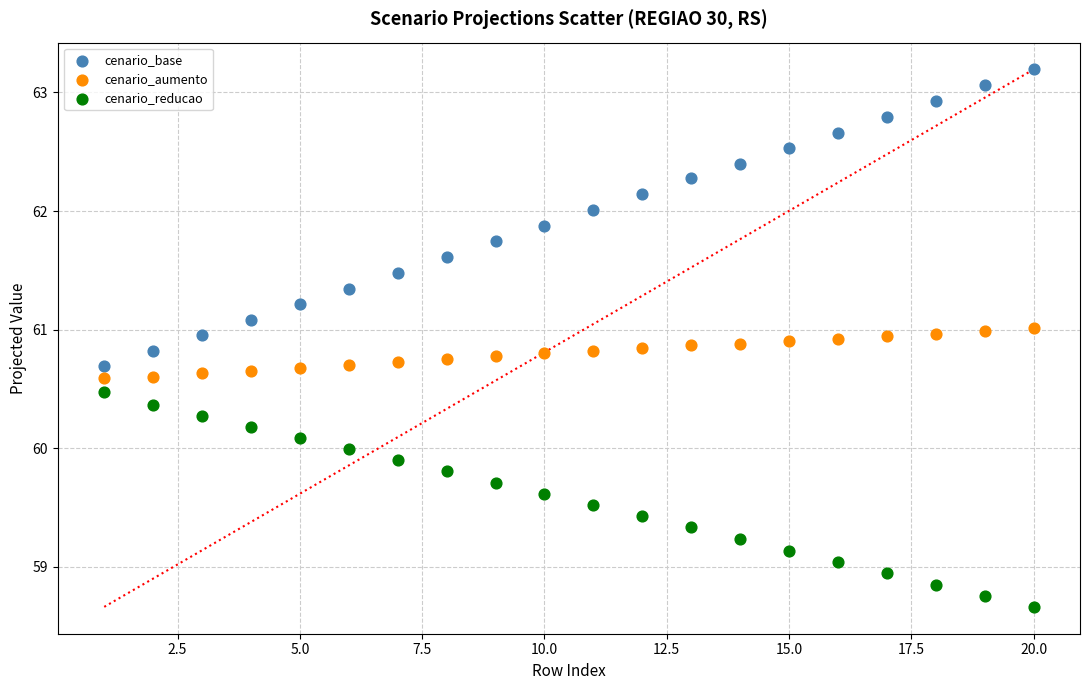

Across all data points, what is the range of X values (max minus min)?

19.0